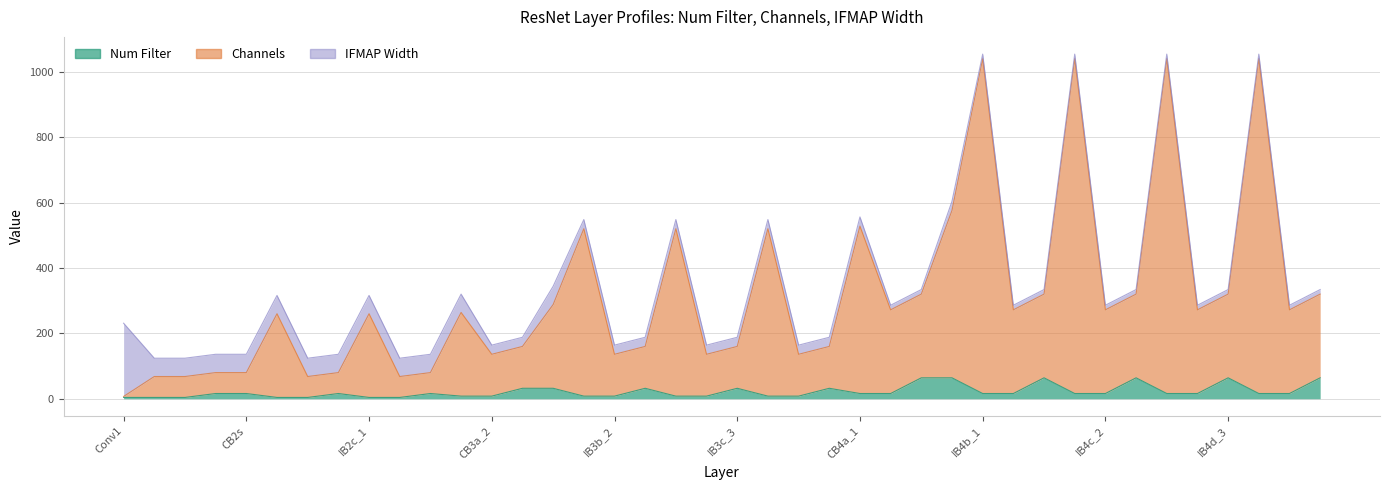

What is the difference between the highest and lowest values at CB2a_3?

64